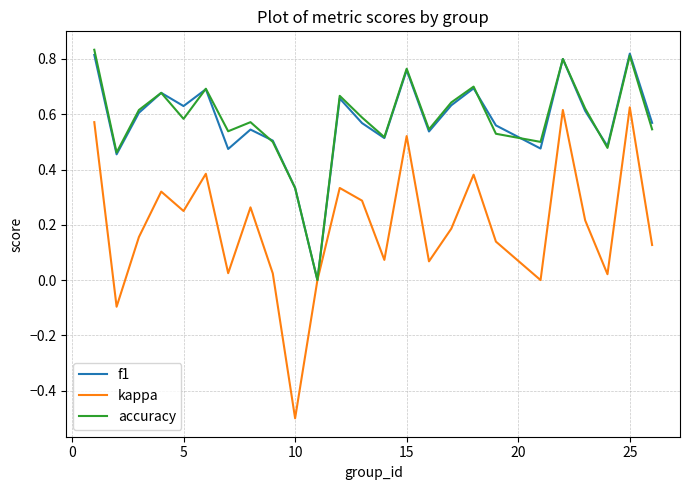

What is the minimum value shown in the chart?

-0.5